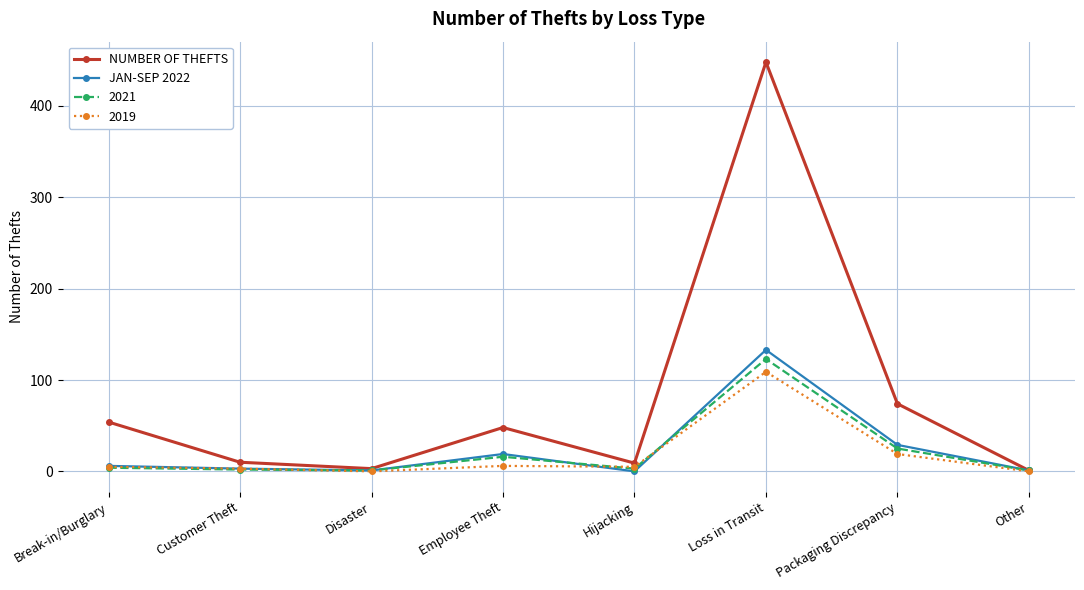

Which label corresponds to the largest value in the chart?

Loss in Transit